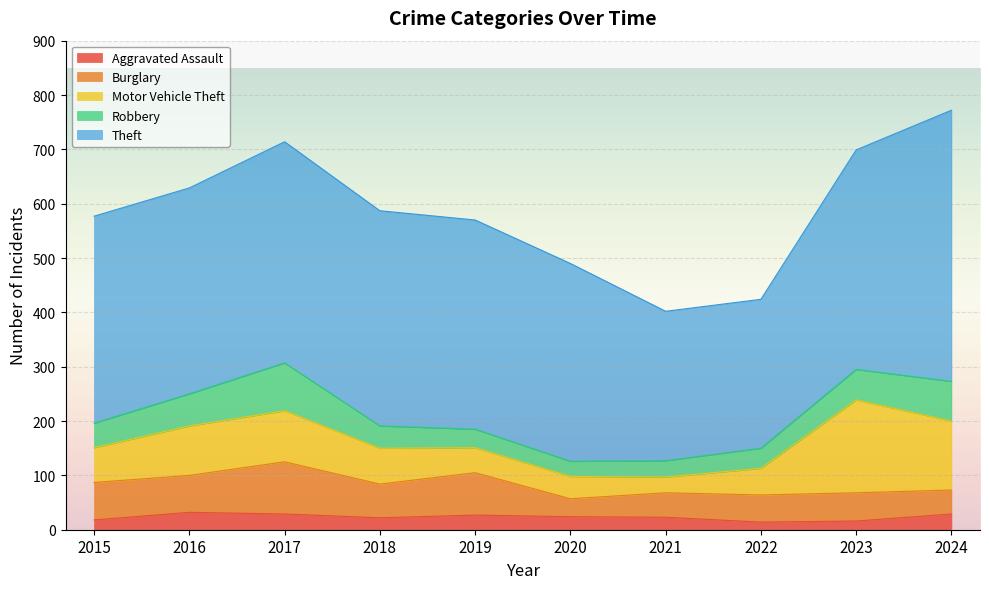

What is the approximate value of Burglary at 2023, to the nearest 10?

50